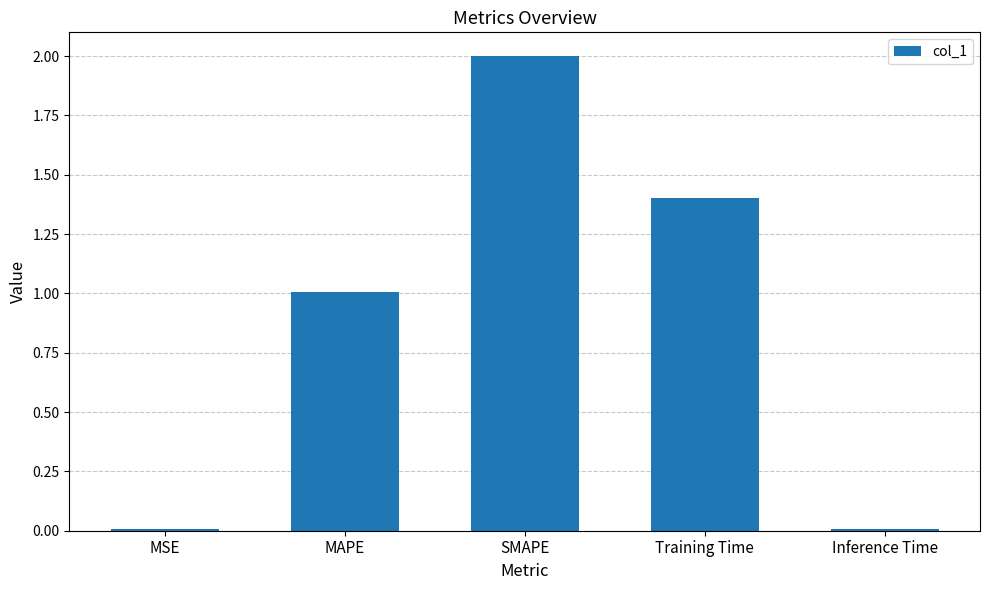

What is the greatest value displayed?

2.0